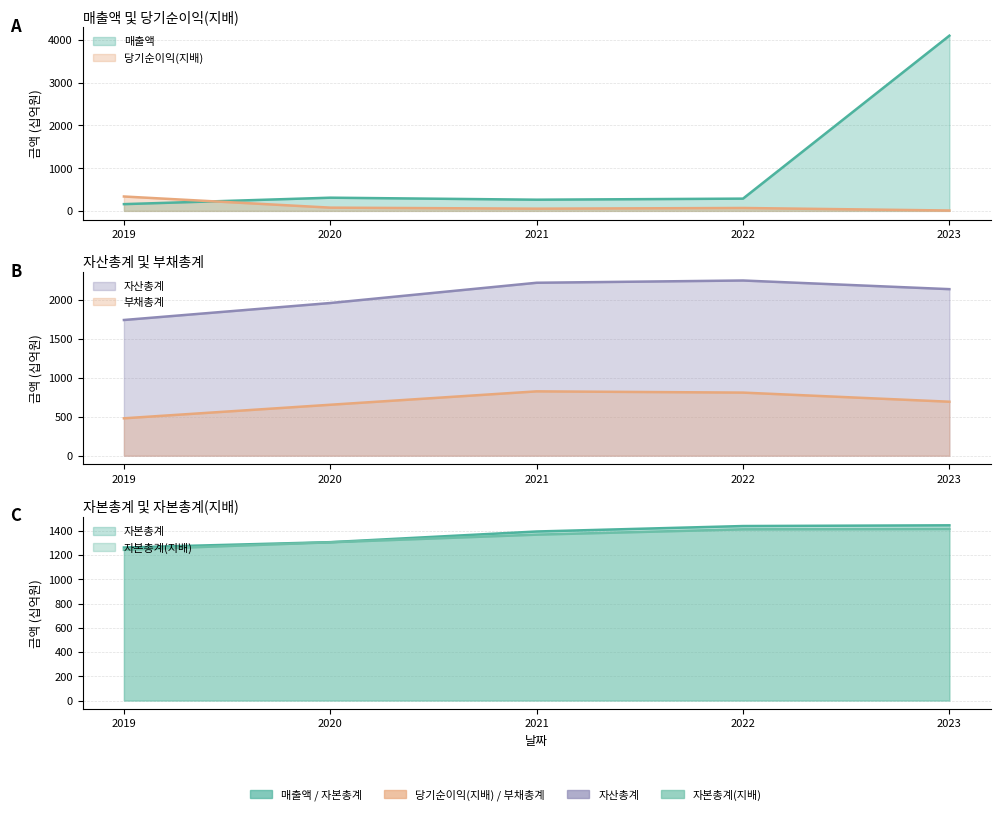

Which series has the largest total across all categories?

자산총계